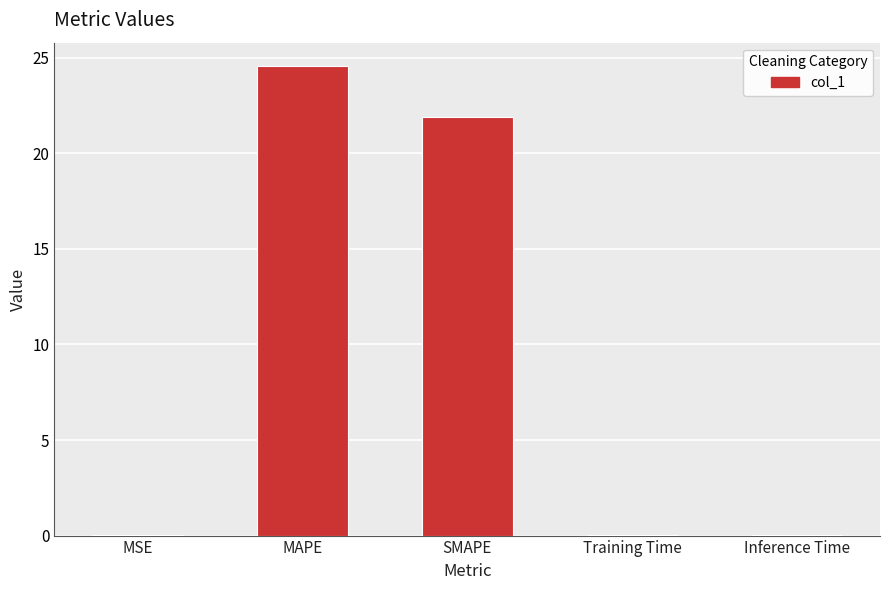

What is the maximum value shown in the chart?

24.6